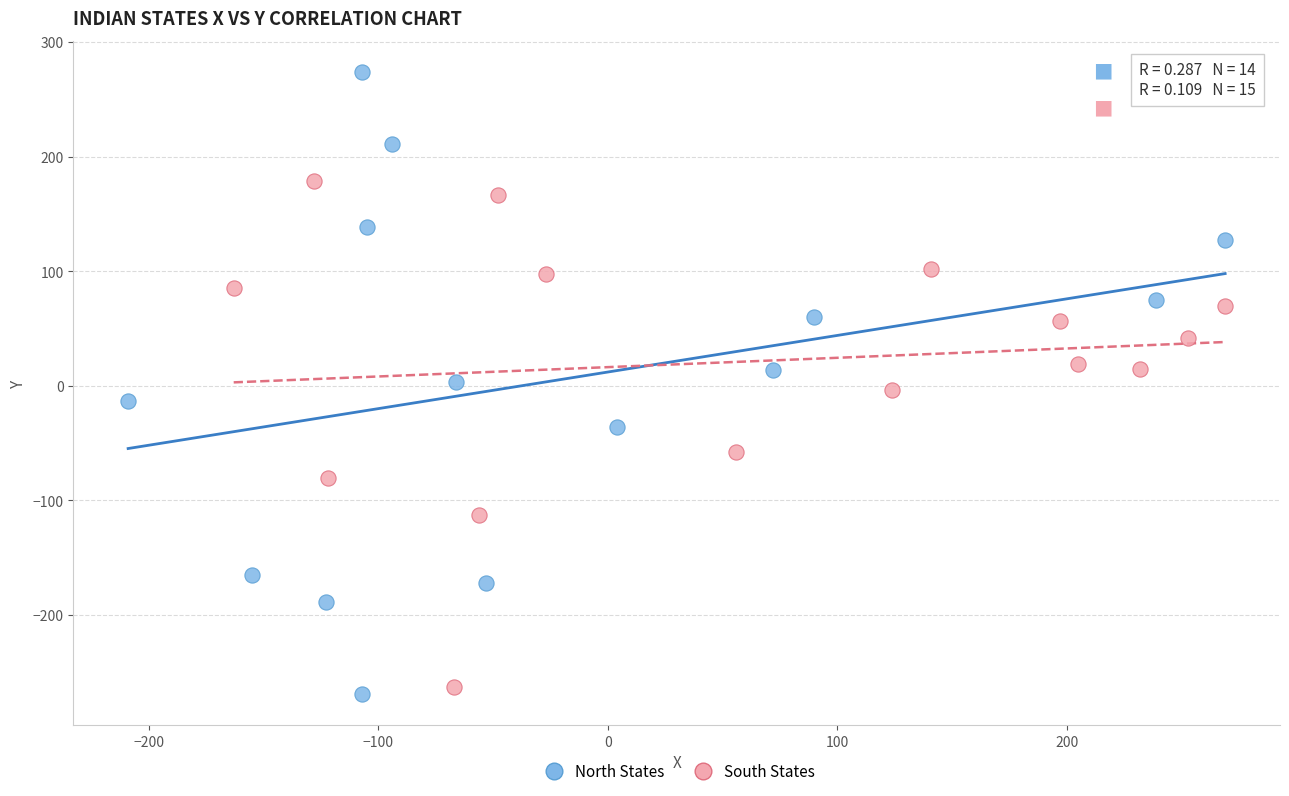

Which series contains the highest Y value?

North States